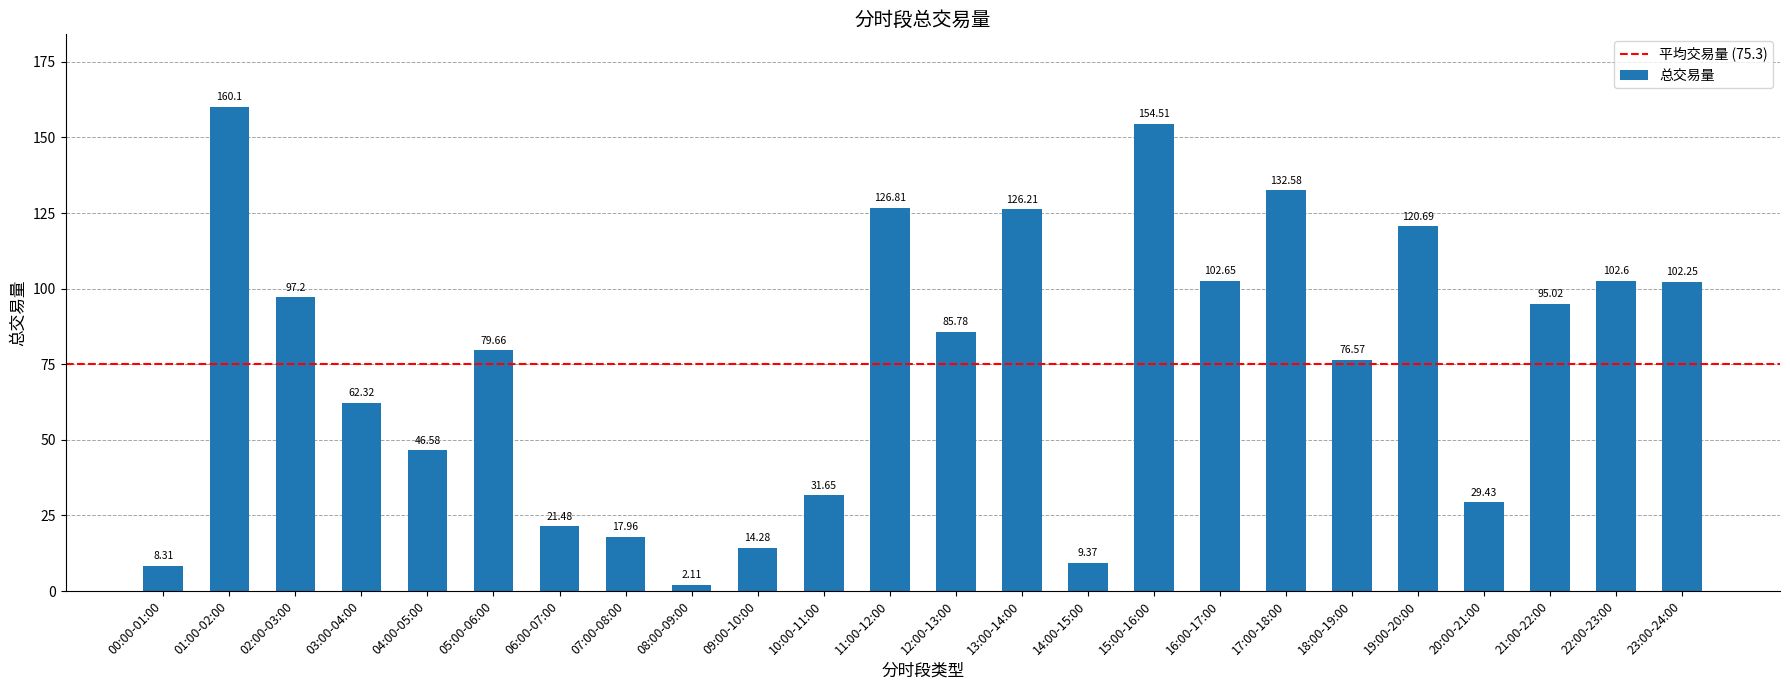

Rank the categories by value from highest to lowest.

01:00-02:00, 15:00-16:00, 17:00-18:00, 11:00-12:00, 13:00-14:00, 19:00-20:00, 16:00-17:00, 22:00-23:00, 23:00-24:00, 02:00-03:00, 21:00-22:00, 12:00-13:00, 05:00-06:00, 18:00-19:00, 03:00-04:00, 04:00-05:00, 10:00-11:00, 20:00-21:00, 06:00-07:00, 07:00-08:00, 09:00-10:00, 14:00-15:00, 00:00-01:00, 08:00-09:00